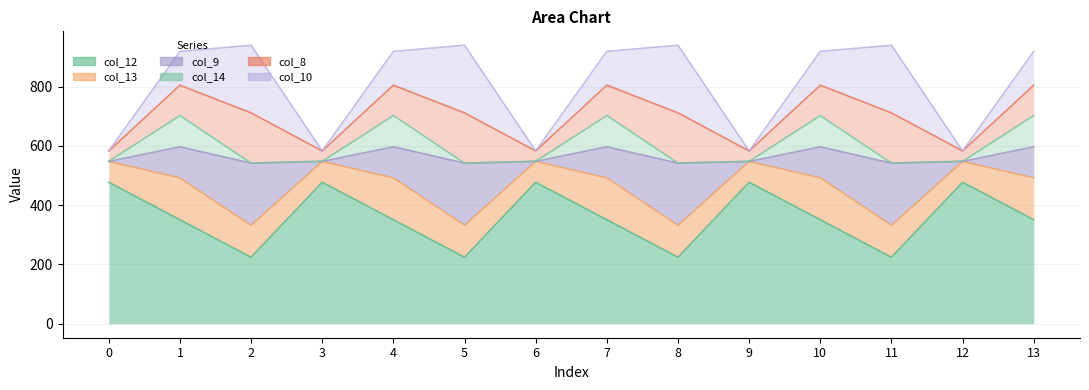

True or false: col_14 has more than 2 points higher than both neighbors.

True